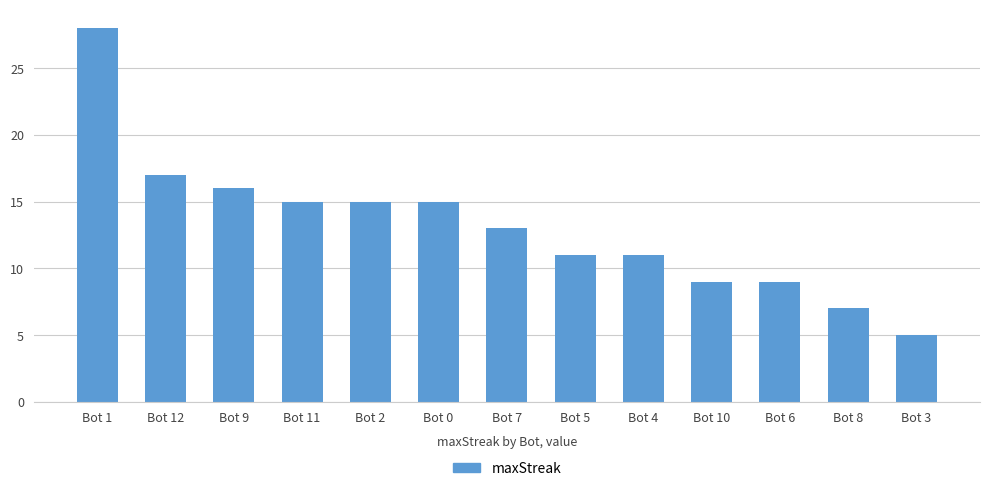

True or false: the data shows 11 at Bot 5.

True